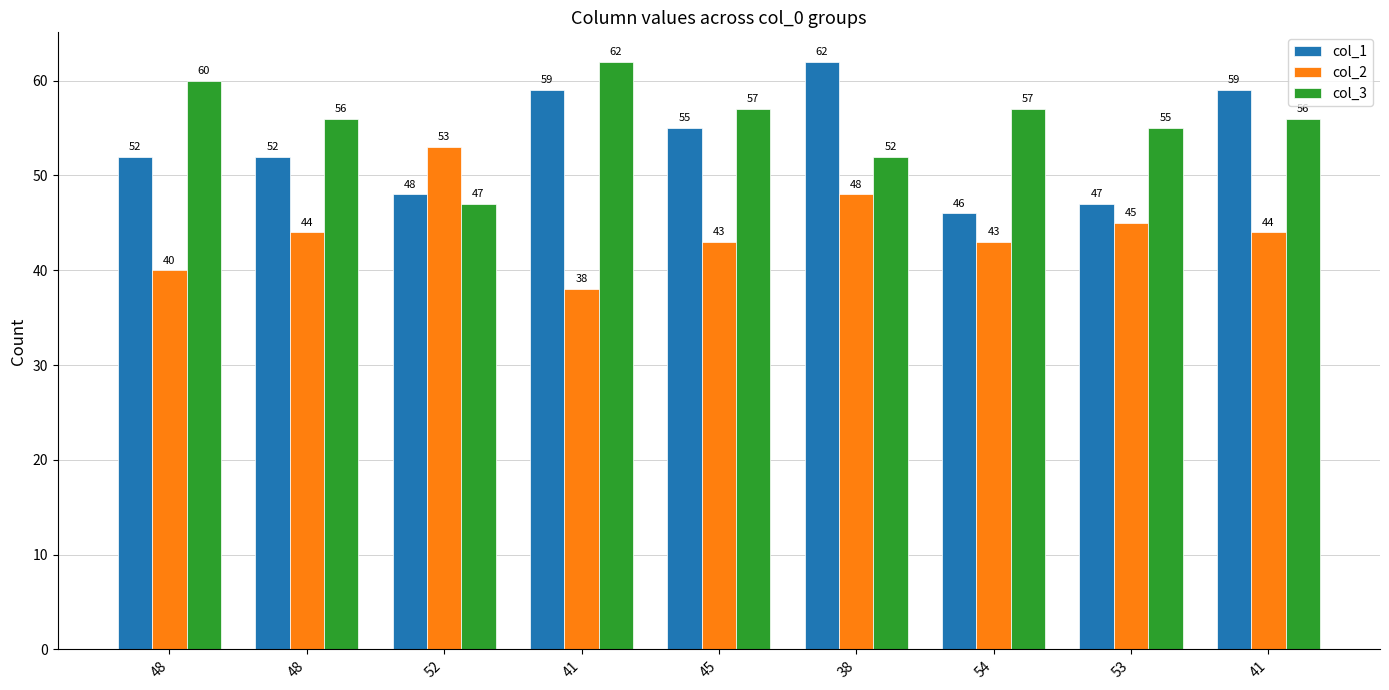

What are all the series names shown in the legend?

col_1, col_2, col_3